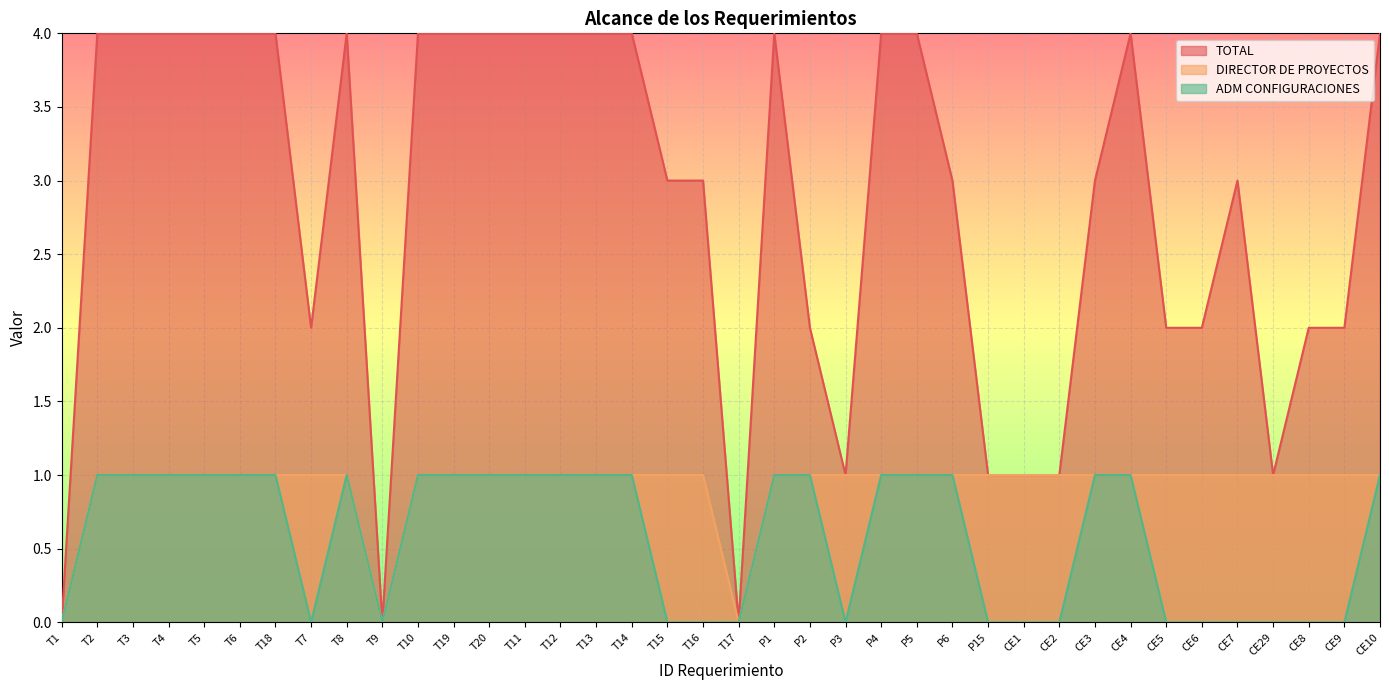

Reading left to right, what are all the values shown in this chart?

TOTAL: T1=0	T2=4	T3=4	T4=4	T5=4	T6=4	T18=4	T7=2	T8=4	T9=0	T10=4	T19=4	T20=4	T11=4	T12=4	T13=4	T14=4	T15=3	T16=3	T17=0	P1=4	P2=2	P3=1	P4=4	P5=4	P6=3	P15=1	CE1=1	CE2=1	CE3=3	CE4=4	CE5=2	CE6=2	CE7=3	CE29=1	CE8=2	CE9=2	CE10=4
DIRECTOR DE PROYECTOS: T1=0	T2=1	T3=1	T4=1	T5=1	T6=1	T18=1	T7=1	T8=1	T9=0	T10=1	T19=1	T20=1	T11=1	T12=1	T13=1	T14=1	T15=1	T16=1	T17=0	P1=1	P2=1	P3=1	P4=1	P5=1	P6=1	P15=1	CE1=1	CE2=1	CE3=1	CE4=1	CE5=1	CE6=1	CE7=1	CE29=1	CE8=1	CE9=1	CE10=1
ADM CONFIGURACIONES: T1=0	T2=1	T3=1	T4=1	T5=1	T6=1	T18=1	T7=0	T8=1	T9=0	T10=1	T19=1	T20=1	T11=1	T12=1	T13=1	T14=1	T15=0	T16=0	T17=0	P1=1	P2=1	P3=0	P4=1	P5=1	P6=1	P15=0	CE1=0	CE2=0	CE3=1	CE4=1	CE5=0	CE6=0	CE7=0	CE29=0	CE8=0	CE9=0	CE10=1